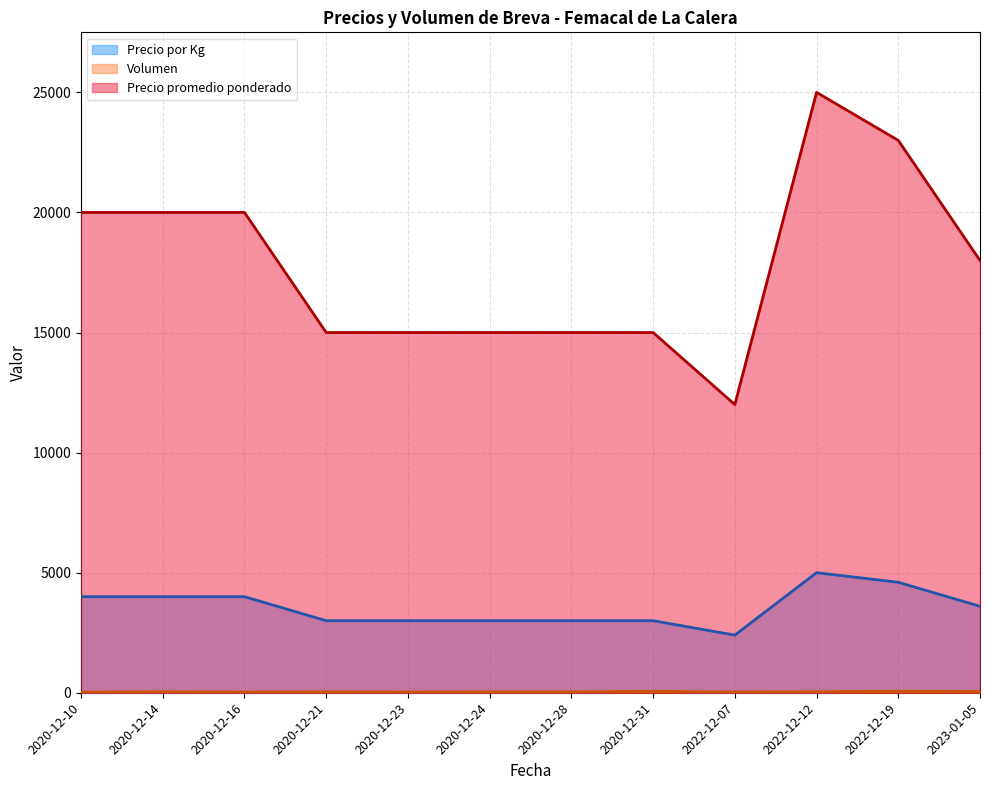

What is the total value across all series at 2022-12-12?

30045